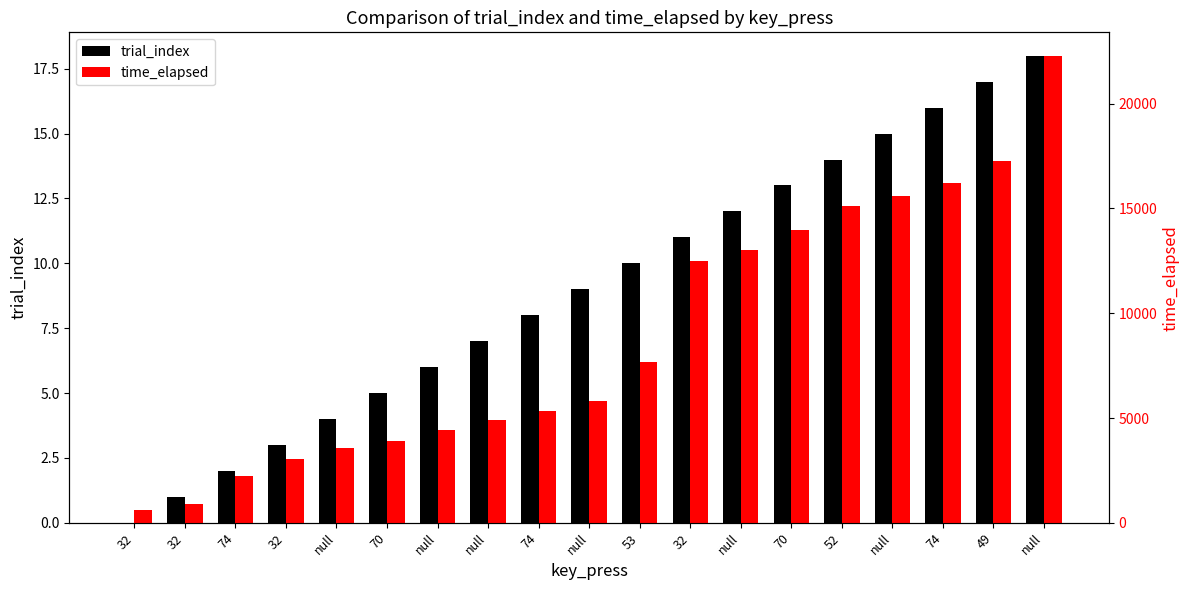

Rank the series at 32 from lowest to highest value.

trial_index, time_elapsed